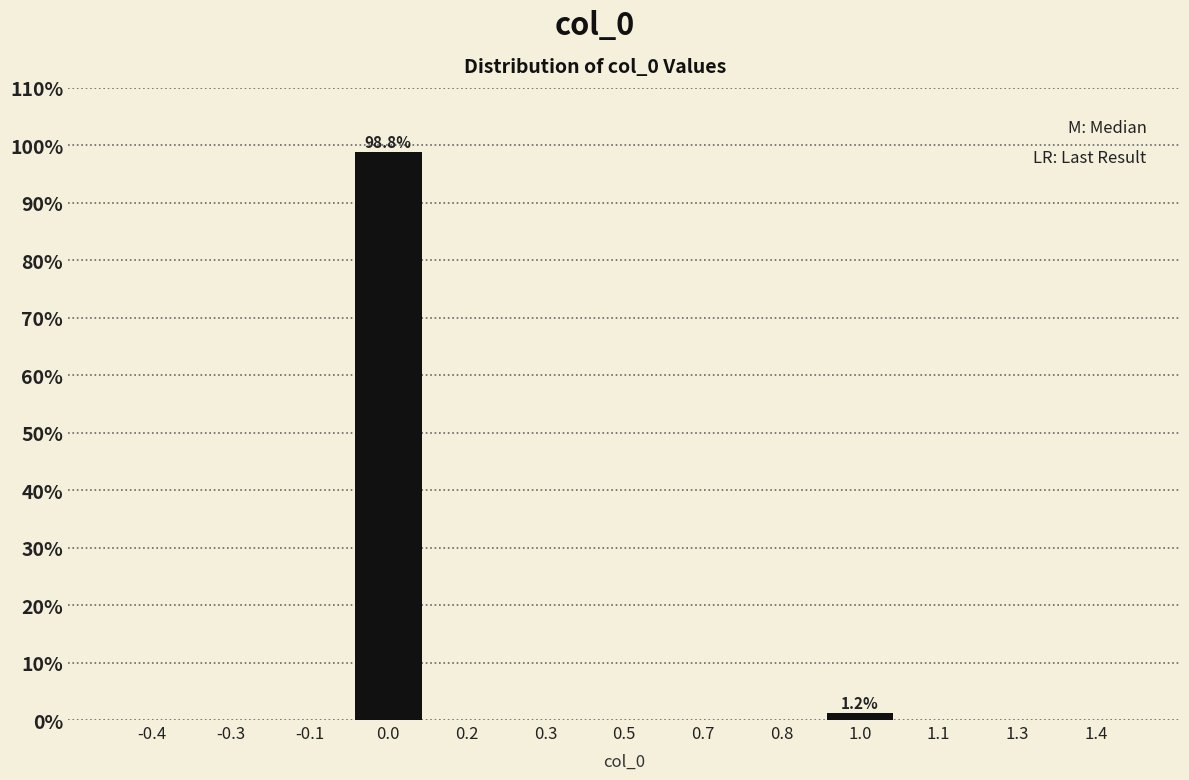

What is the maximum value shown in the chart?

98.8